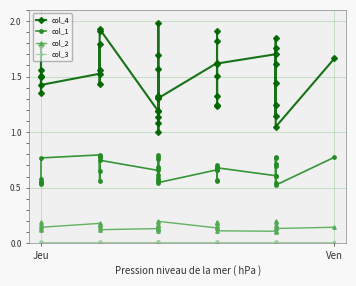

True or false: col_3 and col_4 intersect in this chart.

False